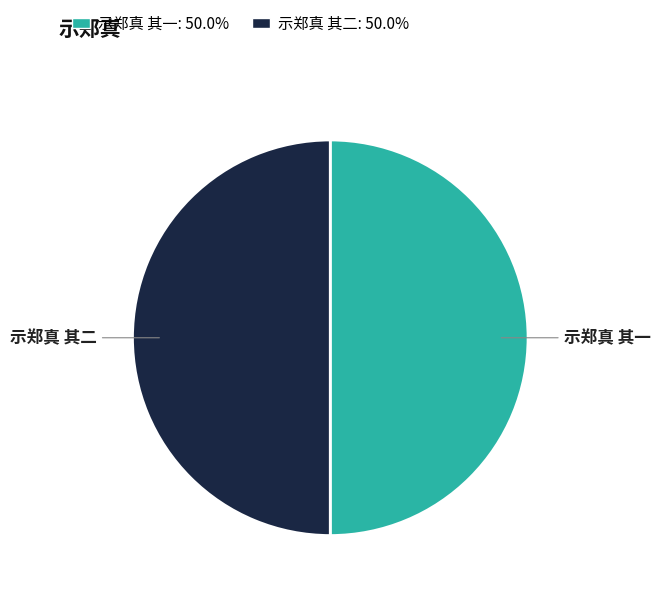

Approximately how many times larger is the value at 示郑真 其一 compared to 示郑真 其二?

1.0